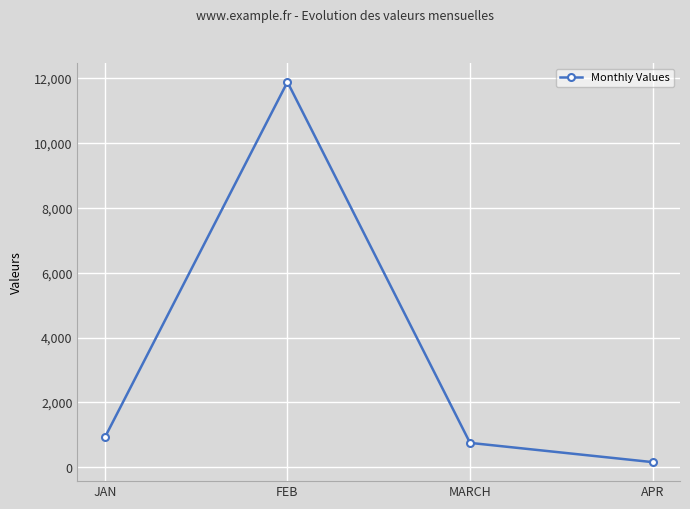

At which label is the value closest to 6023?

JAN